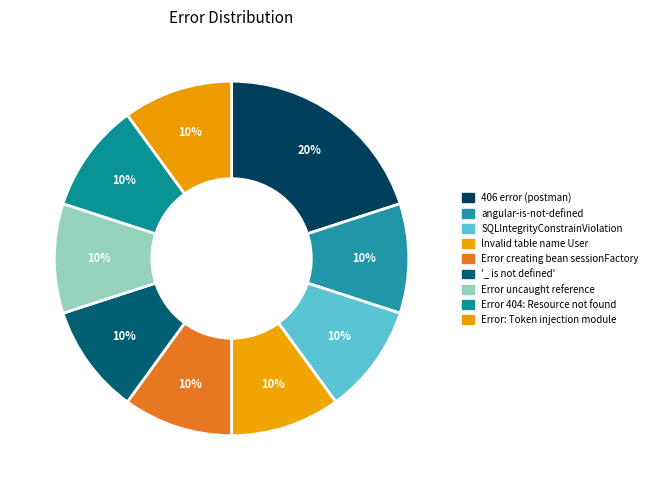

How many slices are in this pie chart?

9